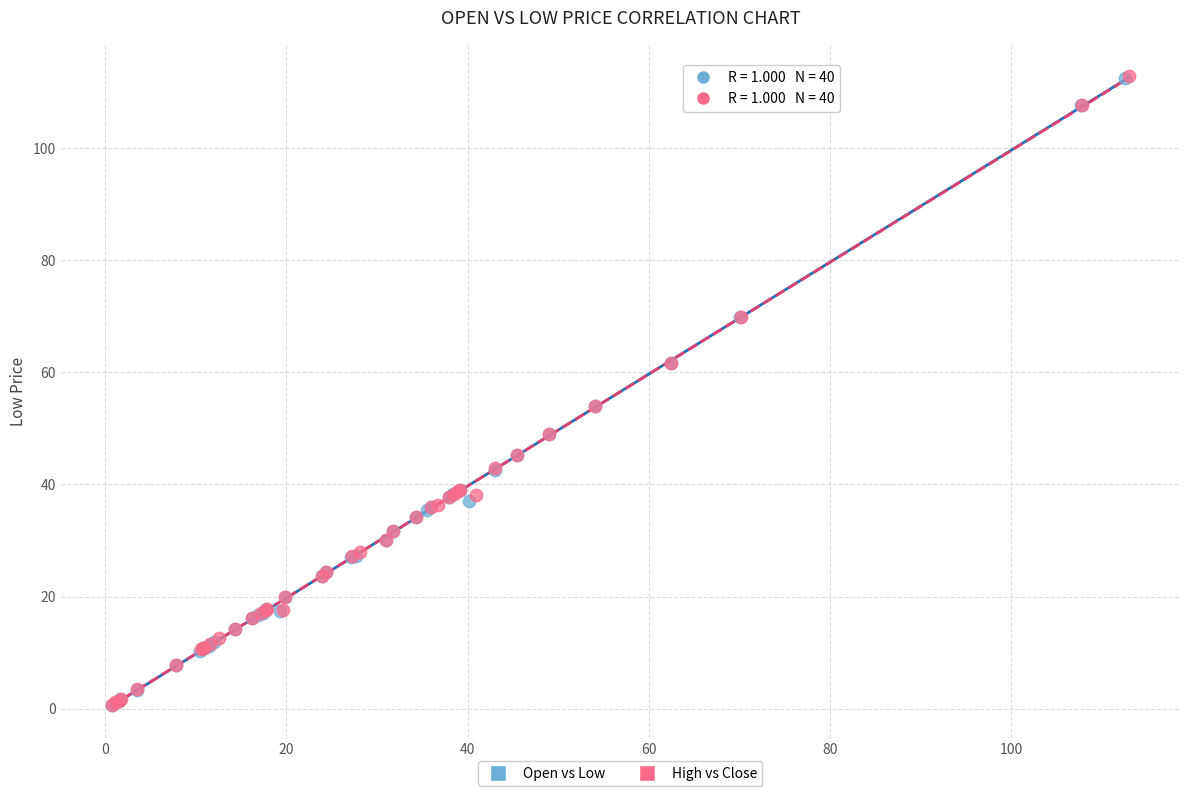

Which series has the widest spread of Y values?

High vs Close